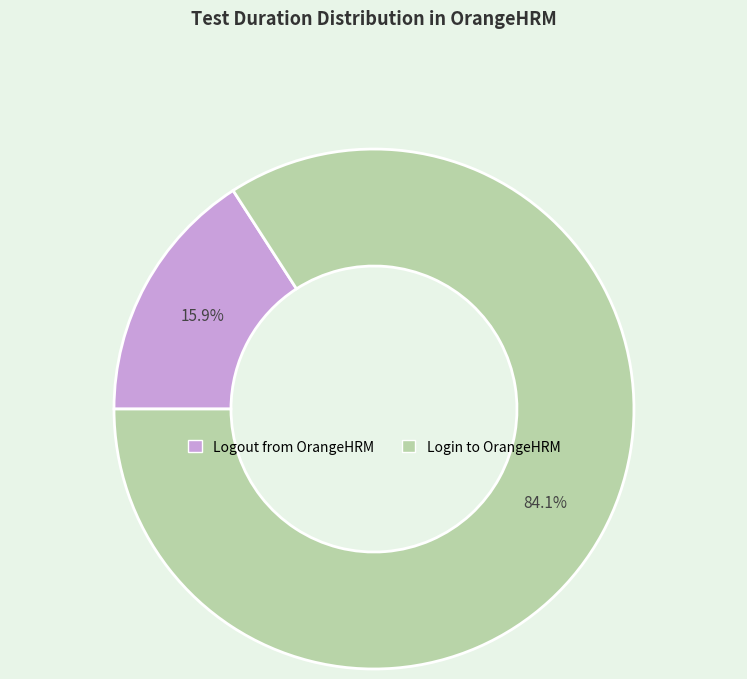

To the nearest percent, what is the average slice percentage?

50%